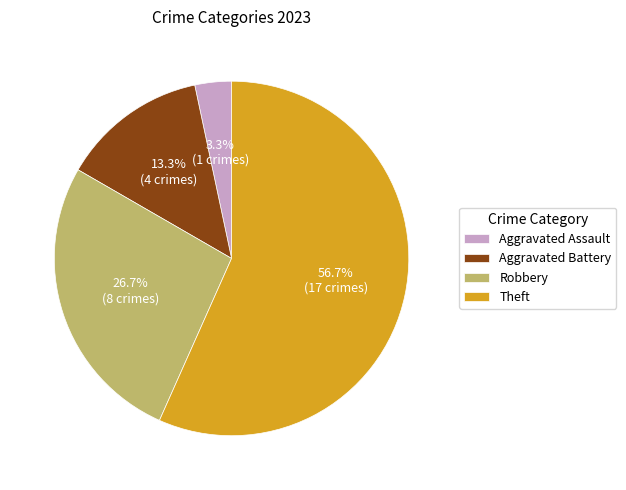

Does any single category account for the majority?

Yes